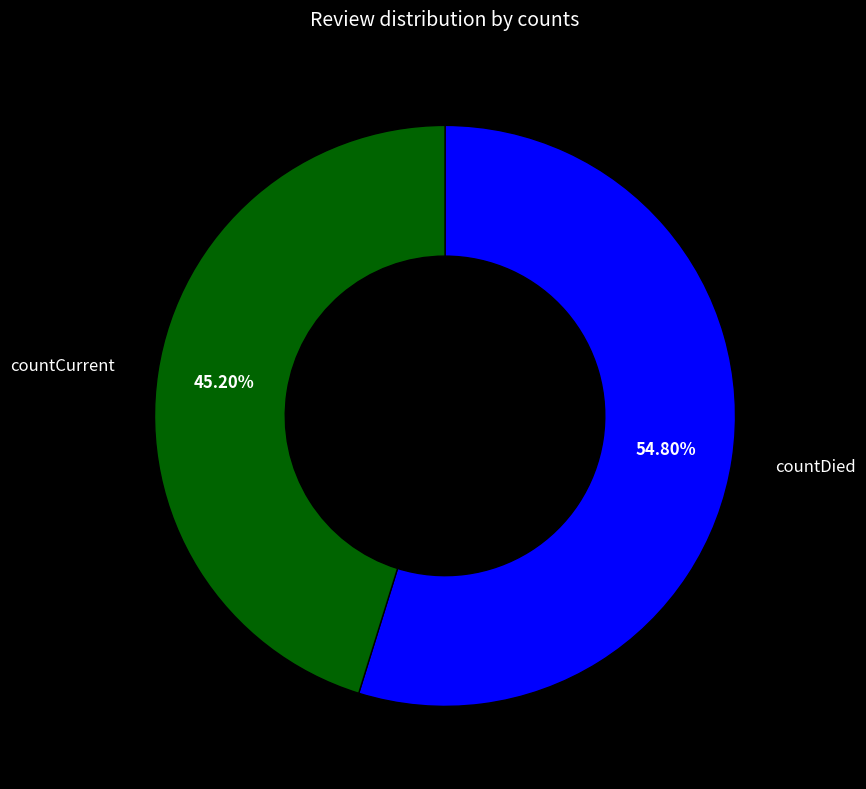

To the nearest percent, what percentage of the pie is countCurrent?

45%